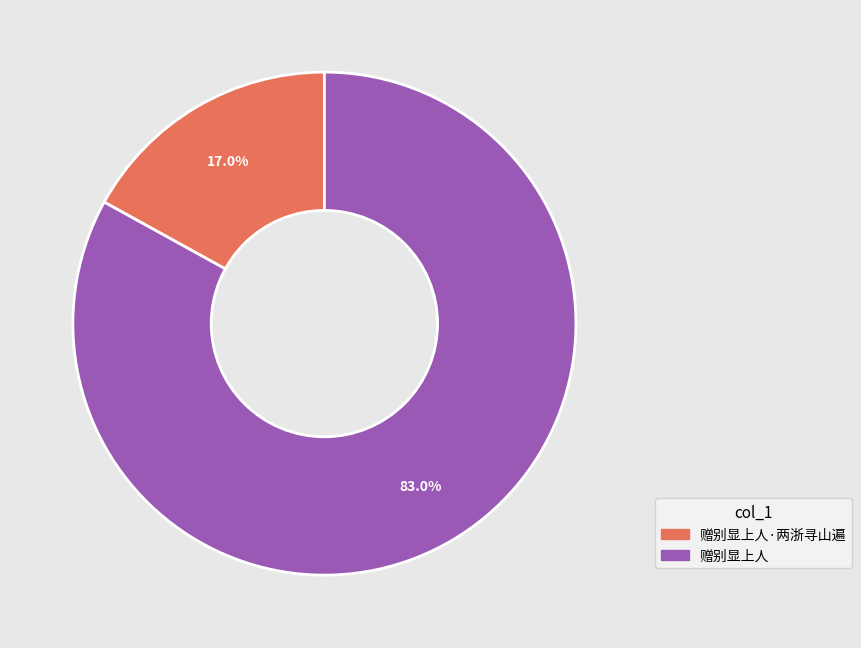

To the nearest percent, what percentage of the pie is 赠别显上人?

83%